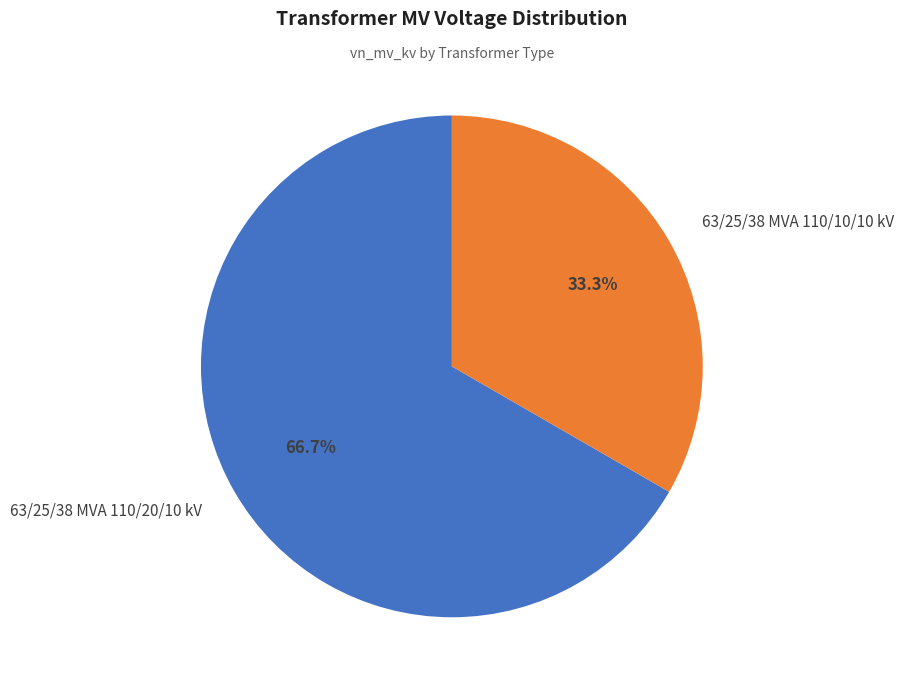

Do 63/25/38 MVA 110/10/10 kV and 63/25/38 MVA 110/20/10 kV together represent more than half of the pie?

Yes